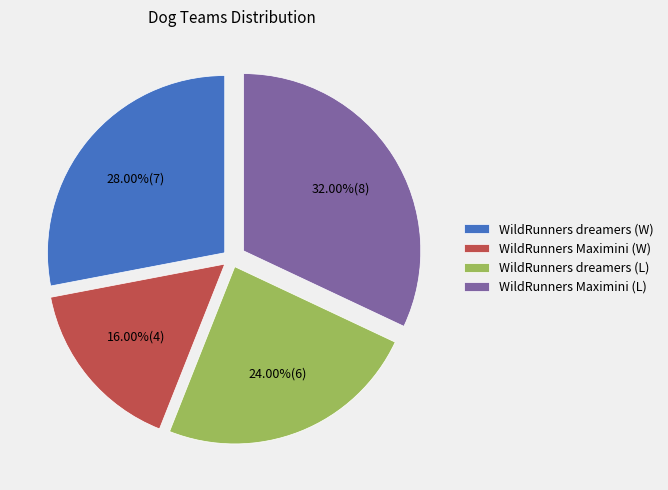

To the nearest percent, what is the difference between the largest and smallest slice percentages?

16%